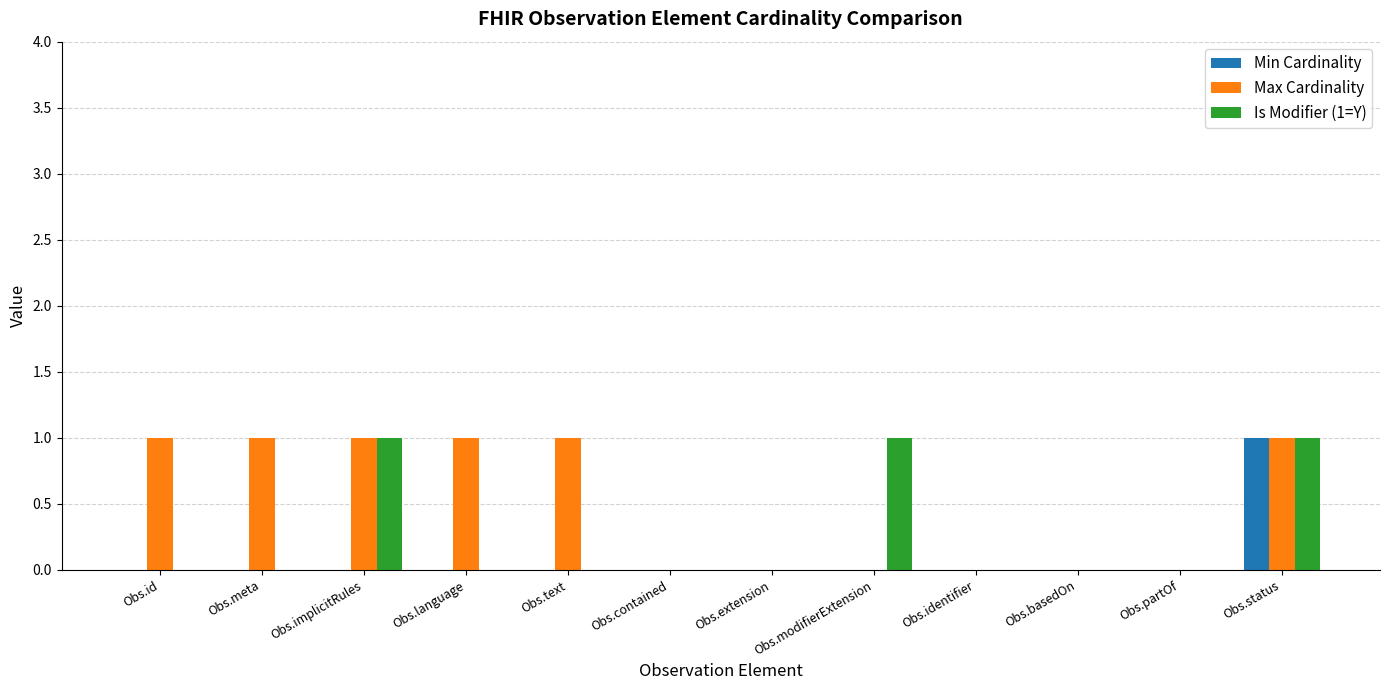

At which category is the sum across all series the highest?

Obs.status